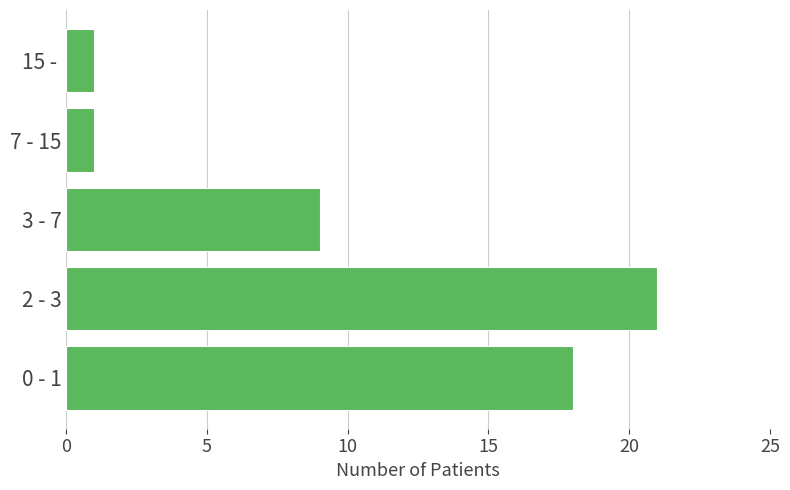

Reading bottom to top, transcribe all the data shown in this chart.

18	21	9	1	1